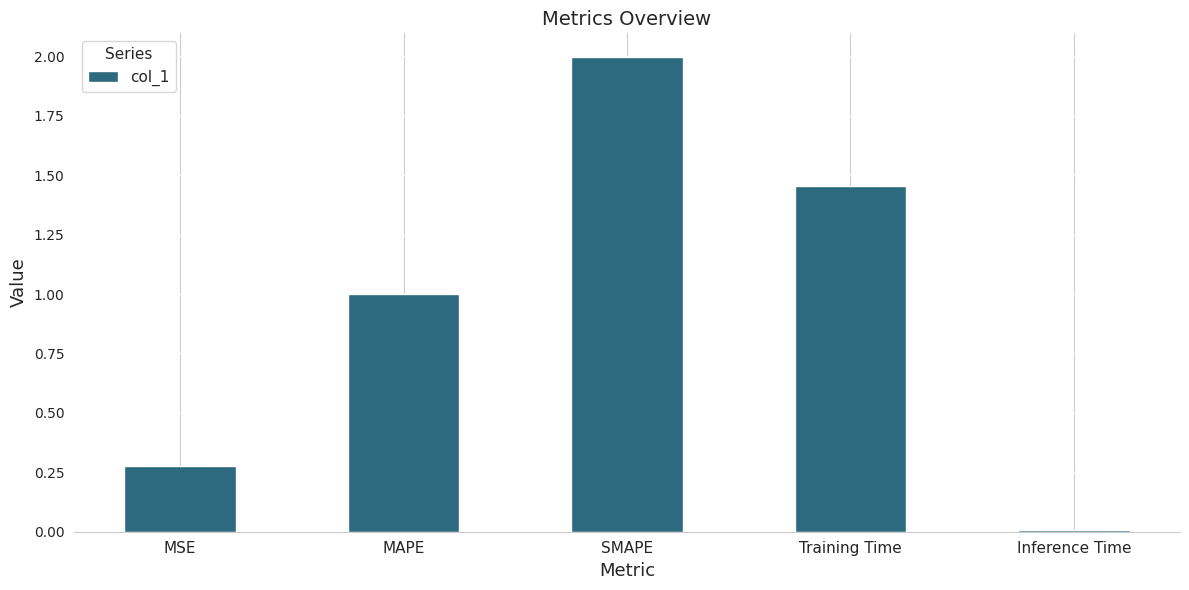

The chart shows a value of 0.5 at MAPE. True or false?

False